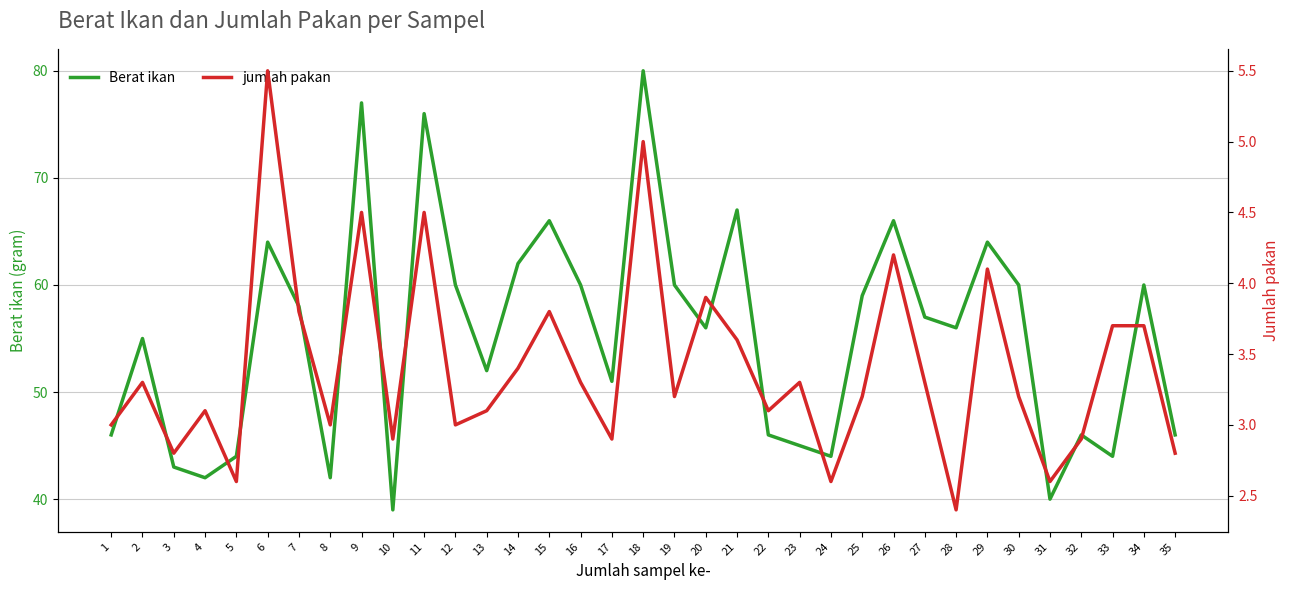

Where does the jumlah pakan series first go above 3?

2